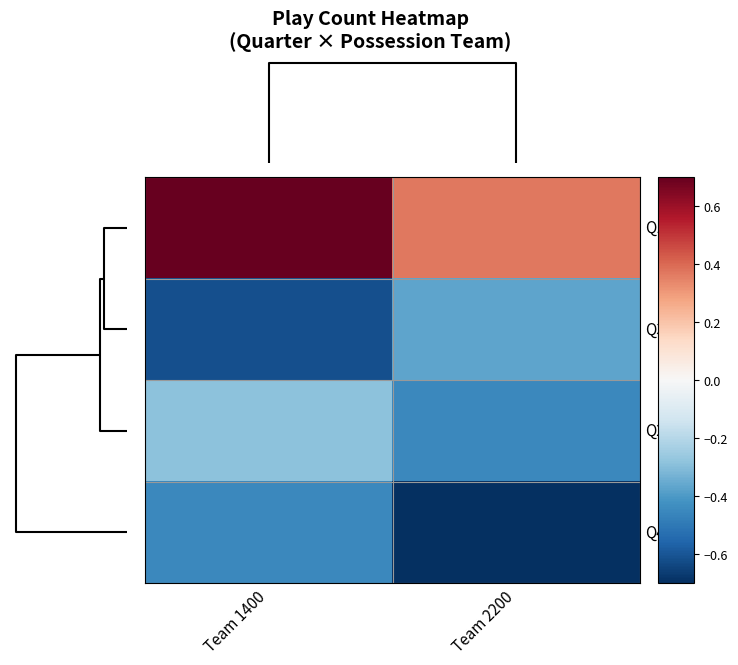

Reading left to right, transcribe all the data shown in this chart.

Q1: Team 1400=0.7	Team 2200=0.4
Q3: Team 1400=-0.6	Team 2200=-0.4
Q2: Team 1400=-0.3	Team 2200=-0.5
Q4: Team 1400=-0.5	Team 2200=-0.7